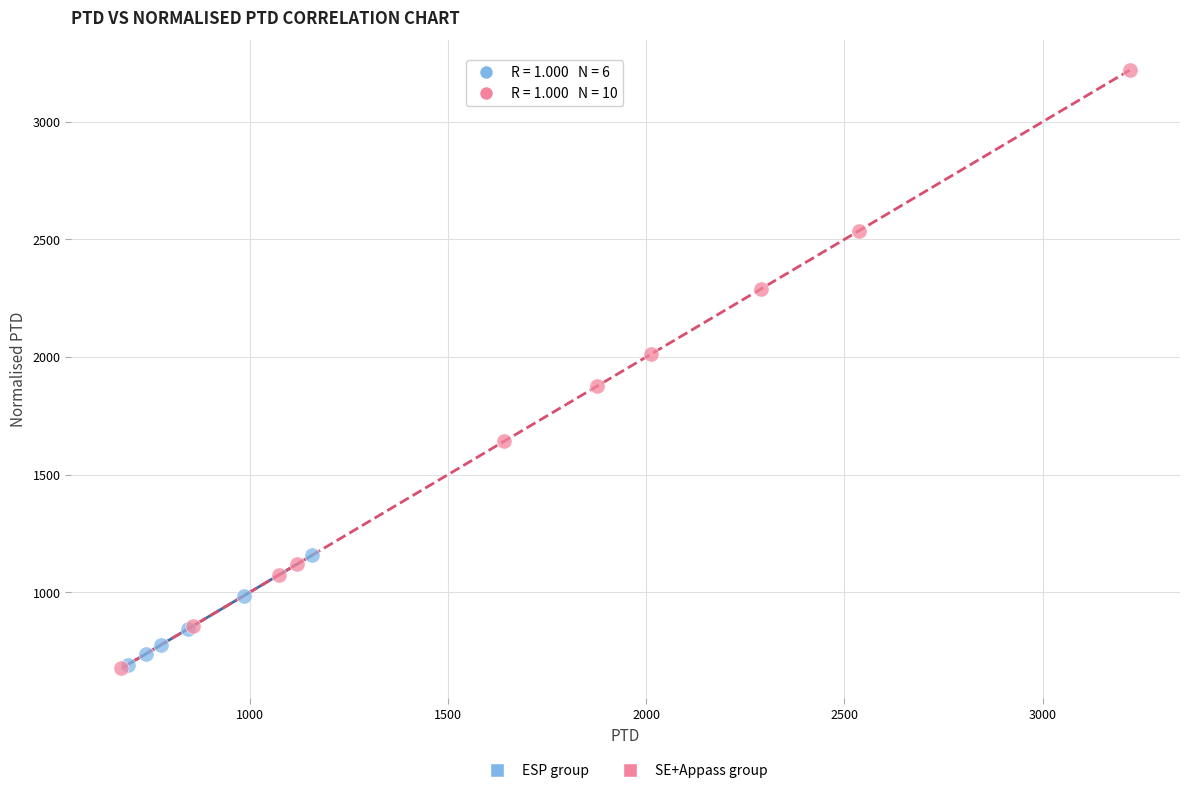

Which series contains the highest Y value?

SE+Appass group